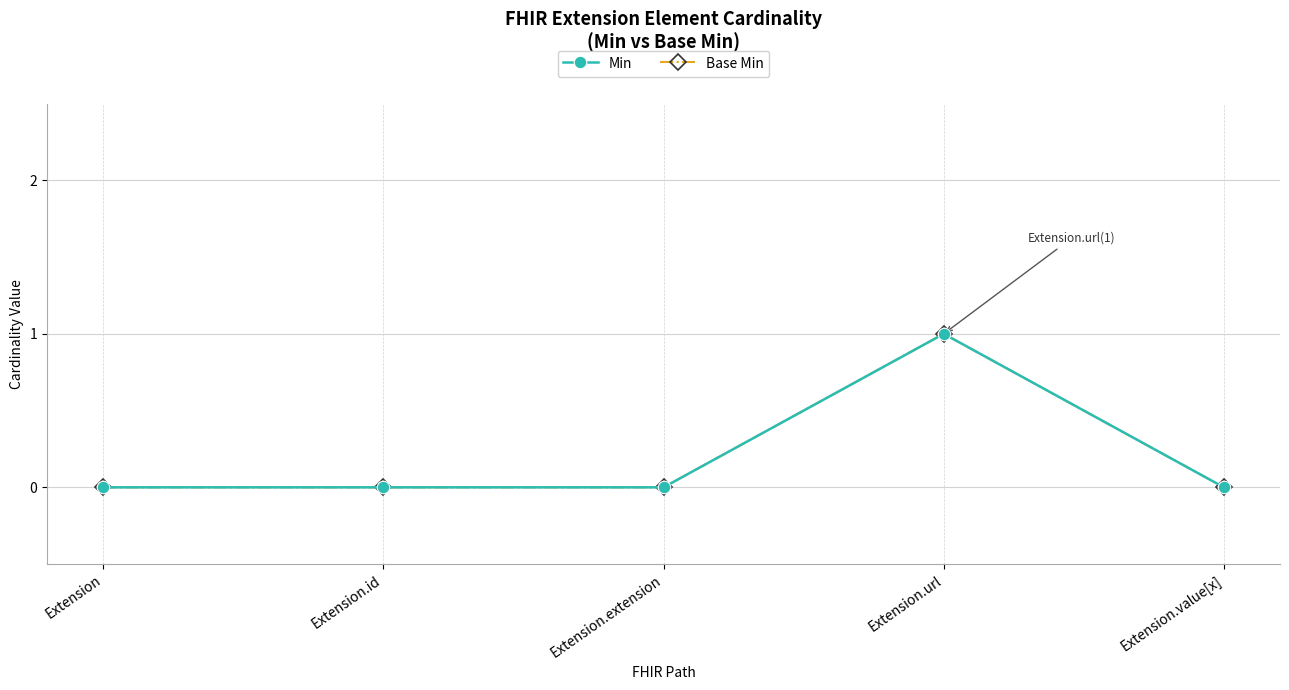

True or false: Base Min and Min intersect in this chart.

False